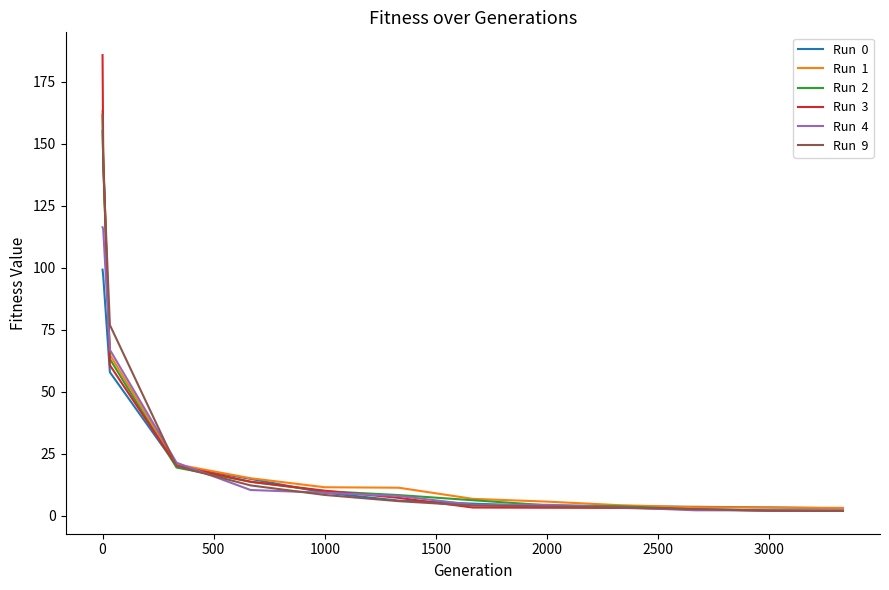

What is the maximum value shown in the chart?

185.7